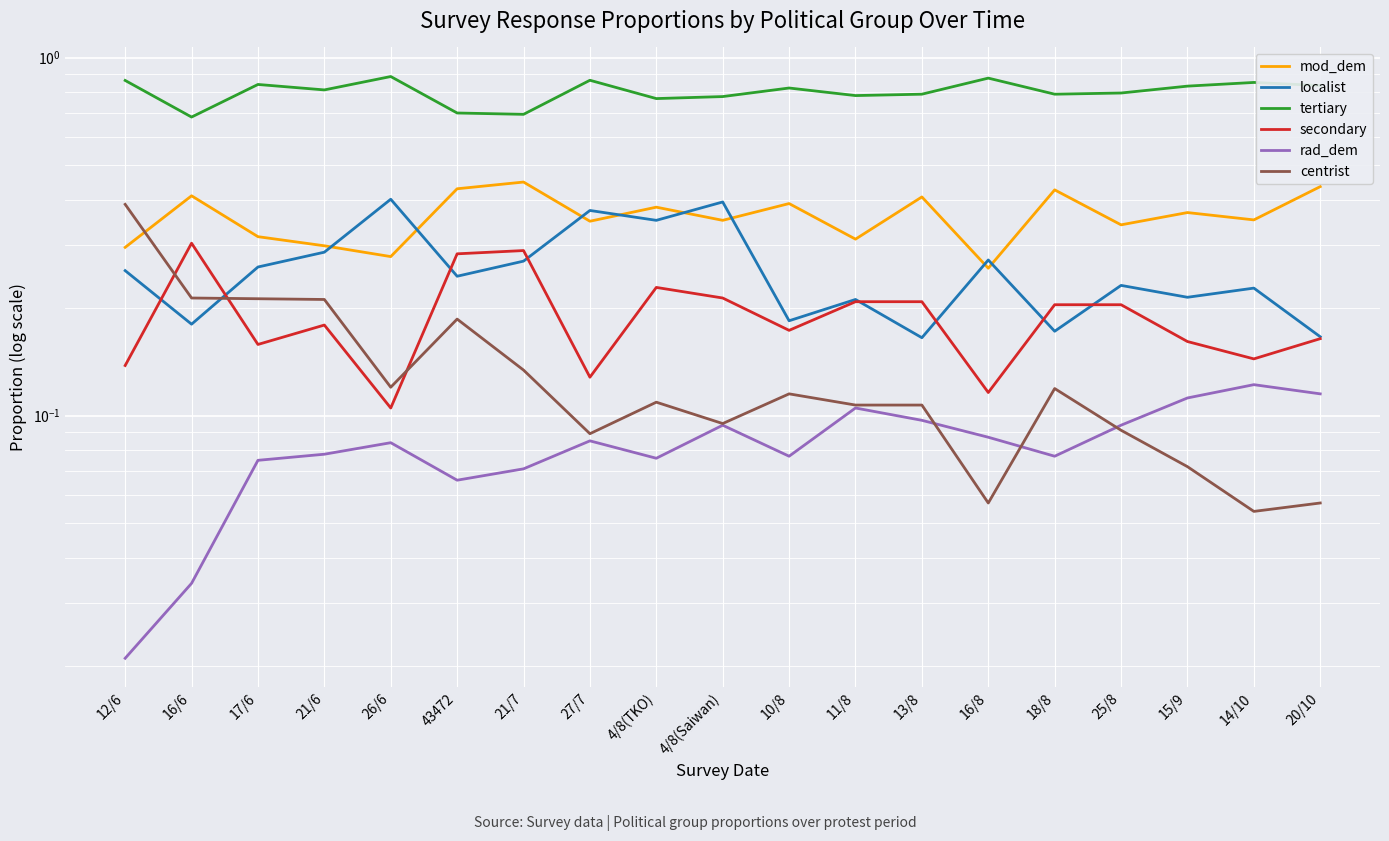

What is the spread (max minus min) of values at 20/10?

0.8